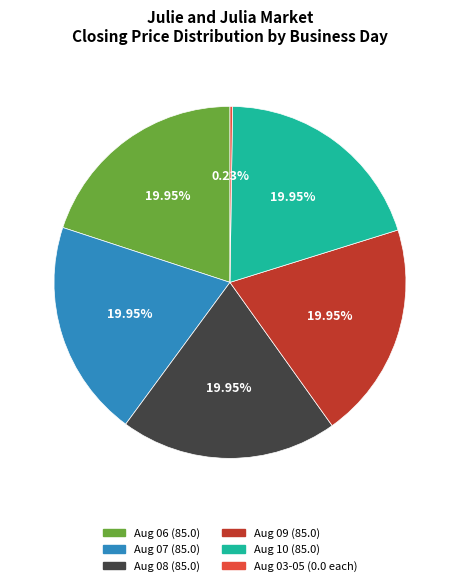

Approximately how many times larger is the value at Aug 10 (85.0) compared to Aug 06 (85.0)?

1.0